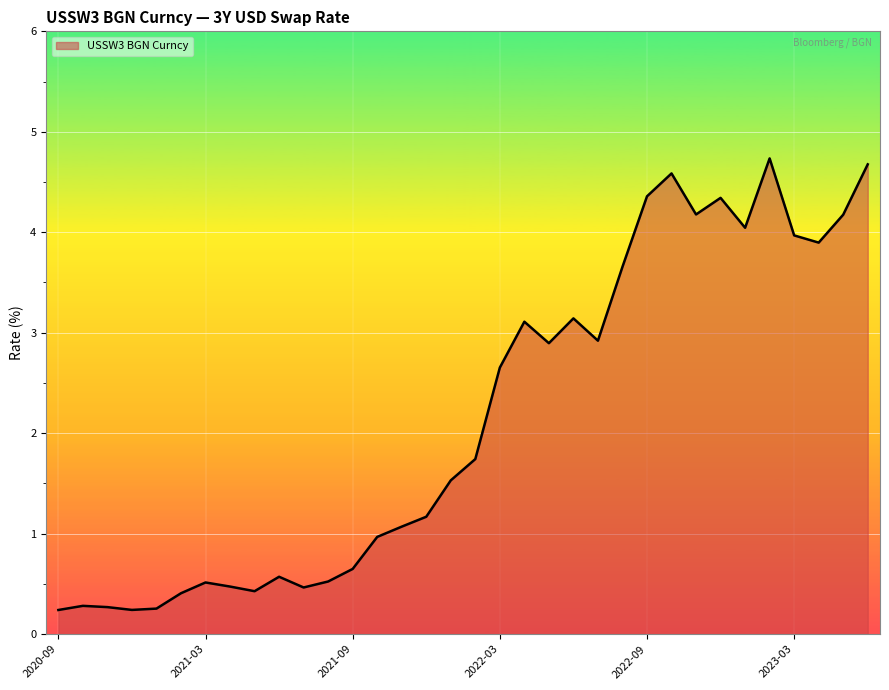

What is the difference between the maximum and minimum values?

4.5